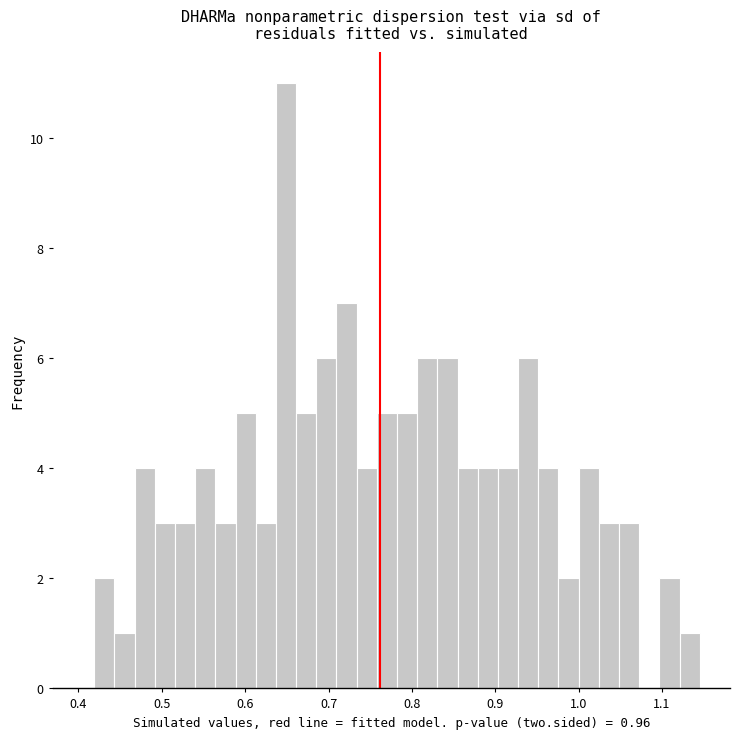

Around what value on the x-axis is the tallest bar? Give the approximate position of its centre, as read against the axis.

0.65